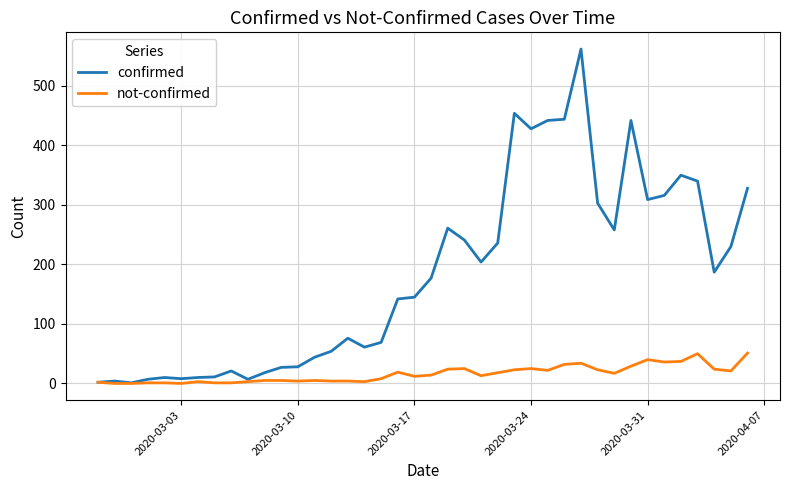

What is the maximum value for not-confirmed?

51